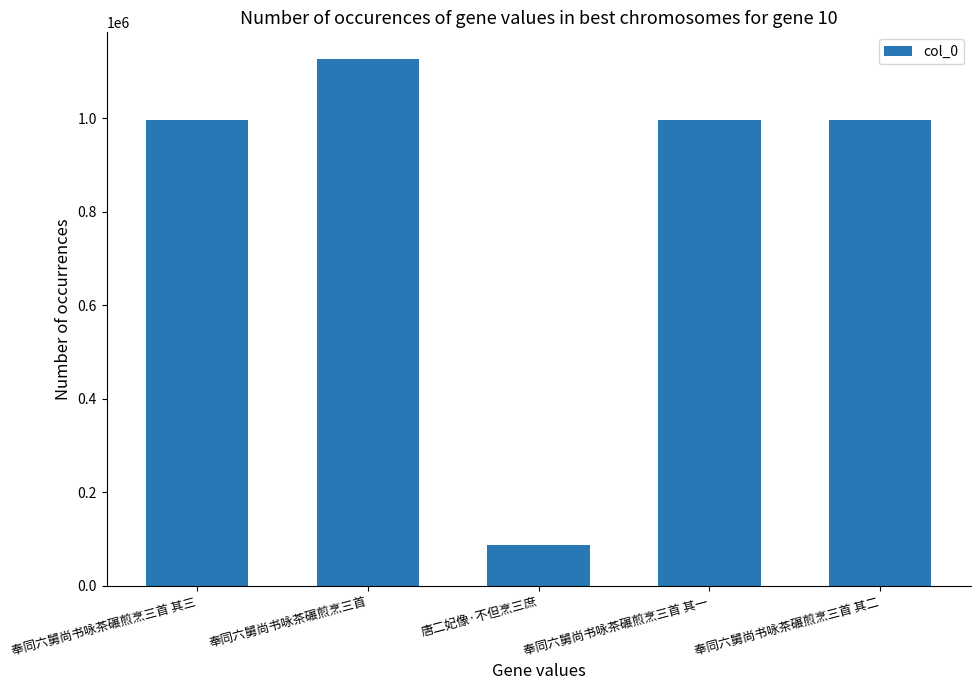

Does the chart contain stacked bars?

No